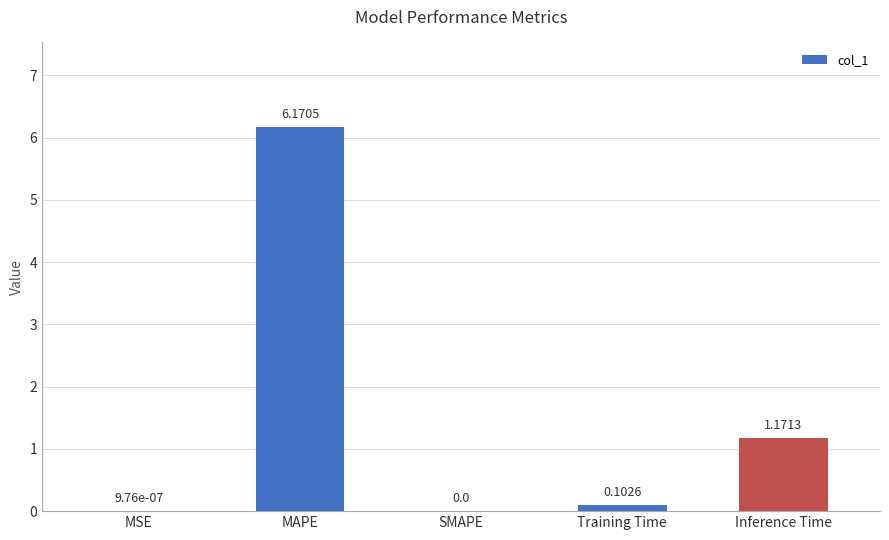

How many values are above zero?

4